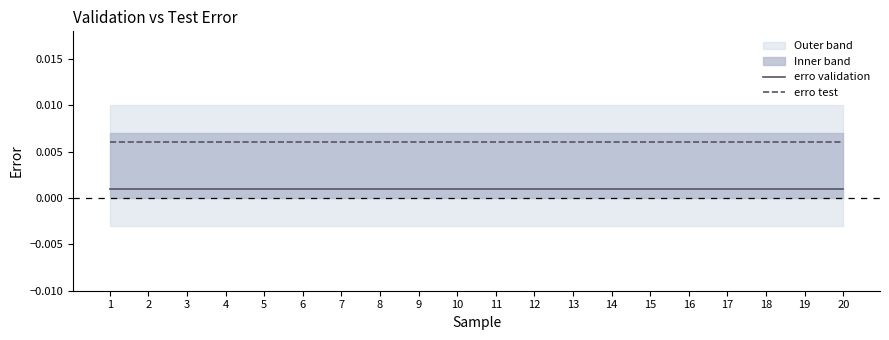

True or false: erro validation has more than 2 points higher than both neighbors.

False